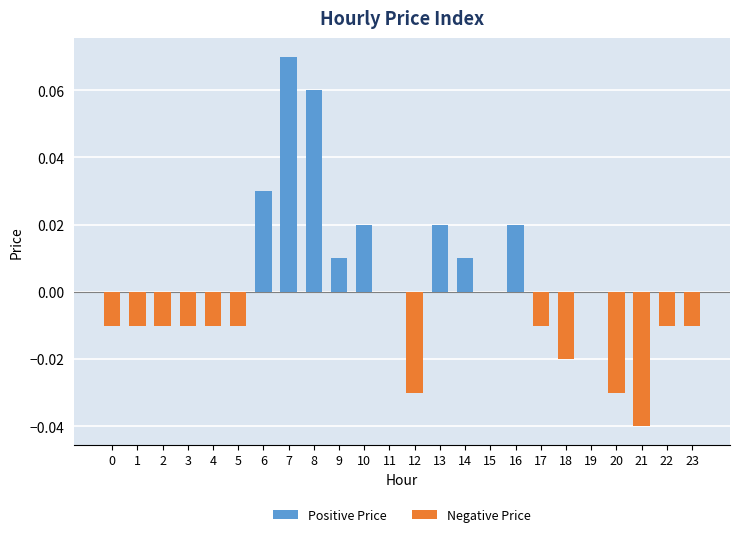

Which category has the highest value across all series?

7